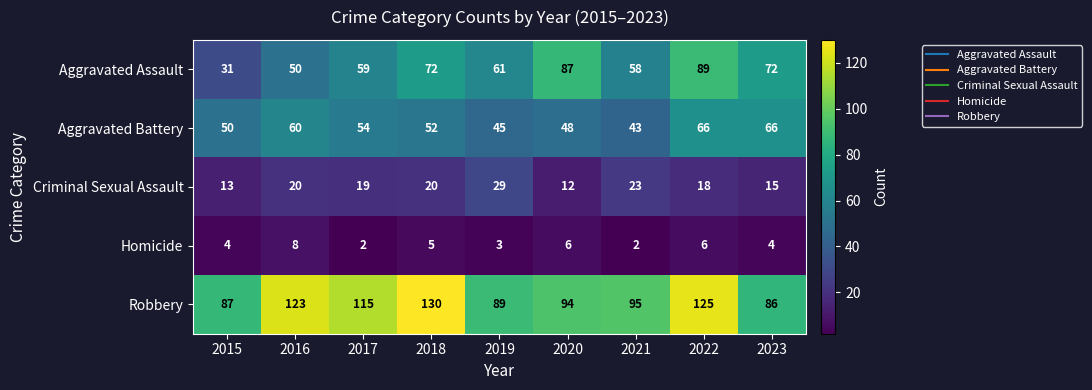

What is the minimum value for Criminal Sexual Assault?

12